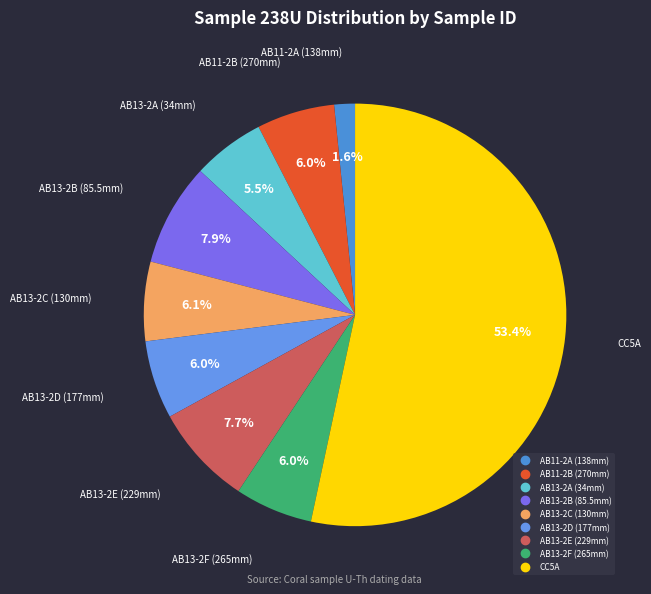

Which slice is the smallest?

AB11-2A (138mm)